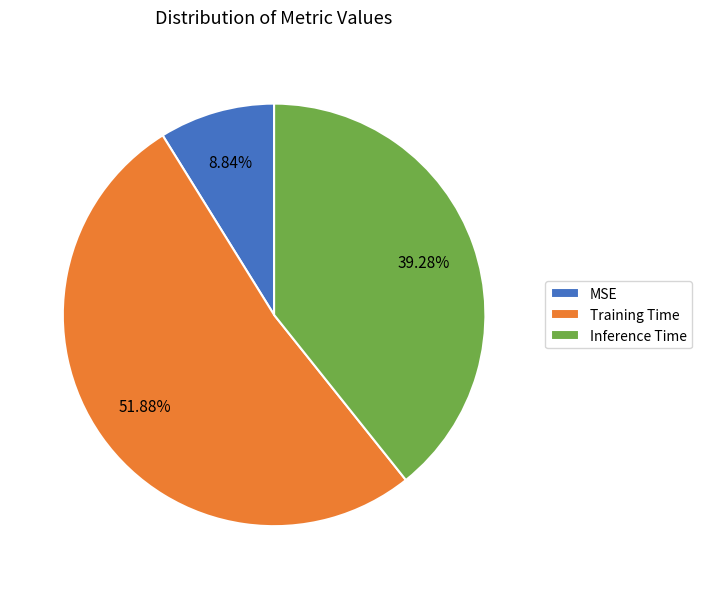

To the nearest percent, what is the difference between the largest and smallest slice percentages?

43%